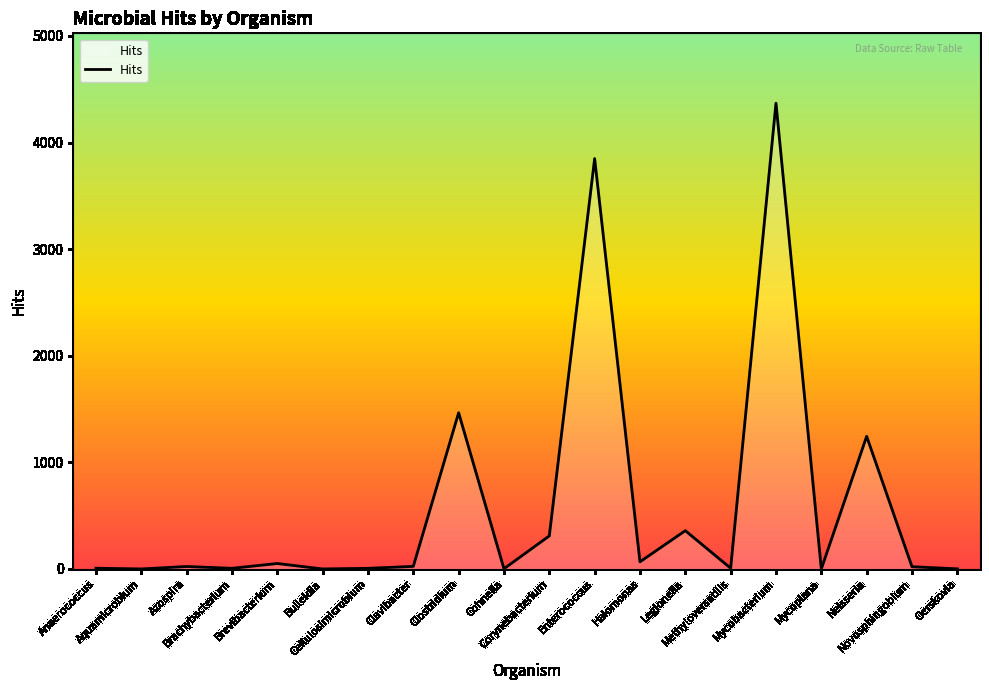

What is the maximum value shown in the chart?

4369